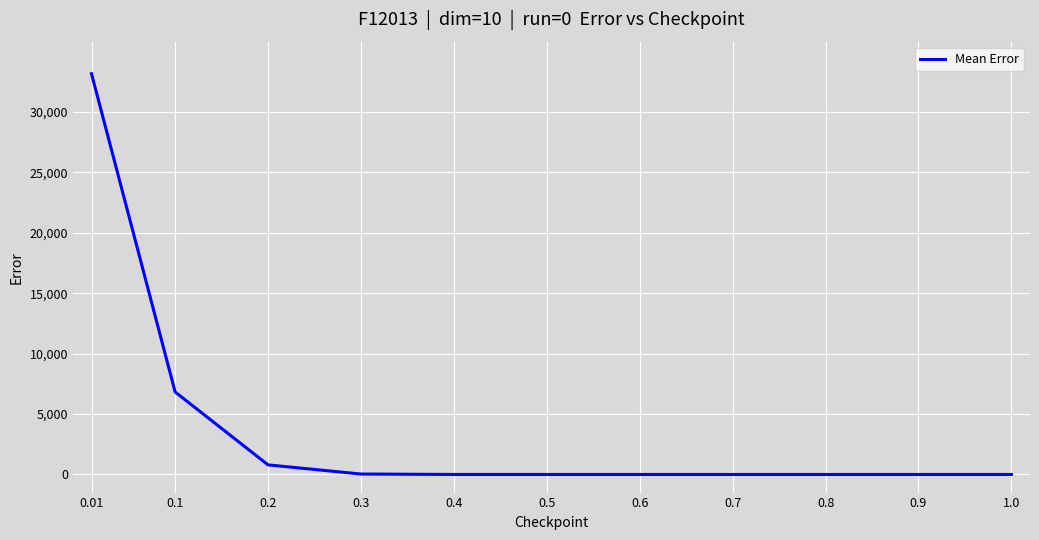

What is the change in value from 0.01 to 0.1?

-26338.1